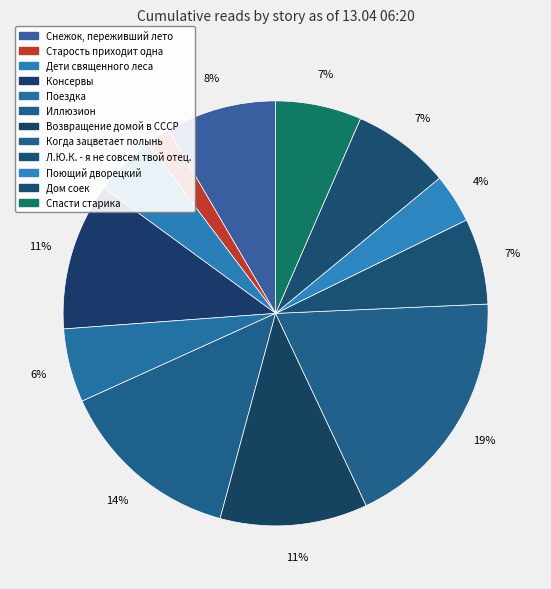

To the nearest percent, what is the combined percentage of Когда зацветает полынь and Дети священного леса?

23%